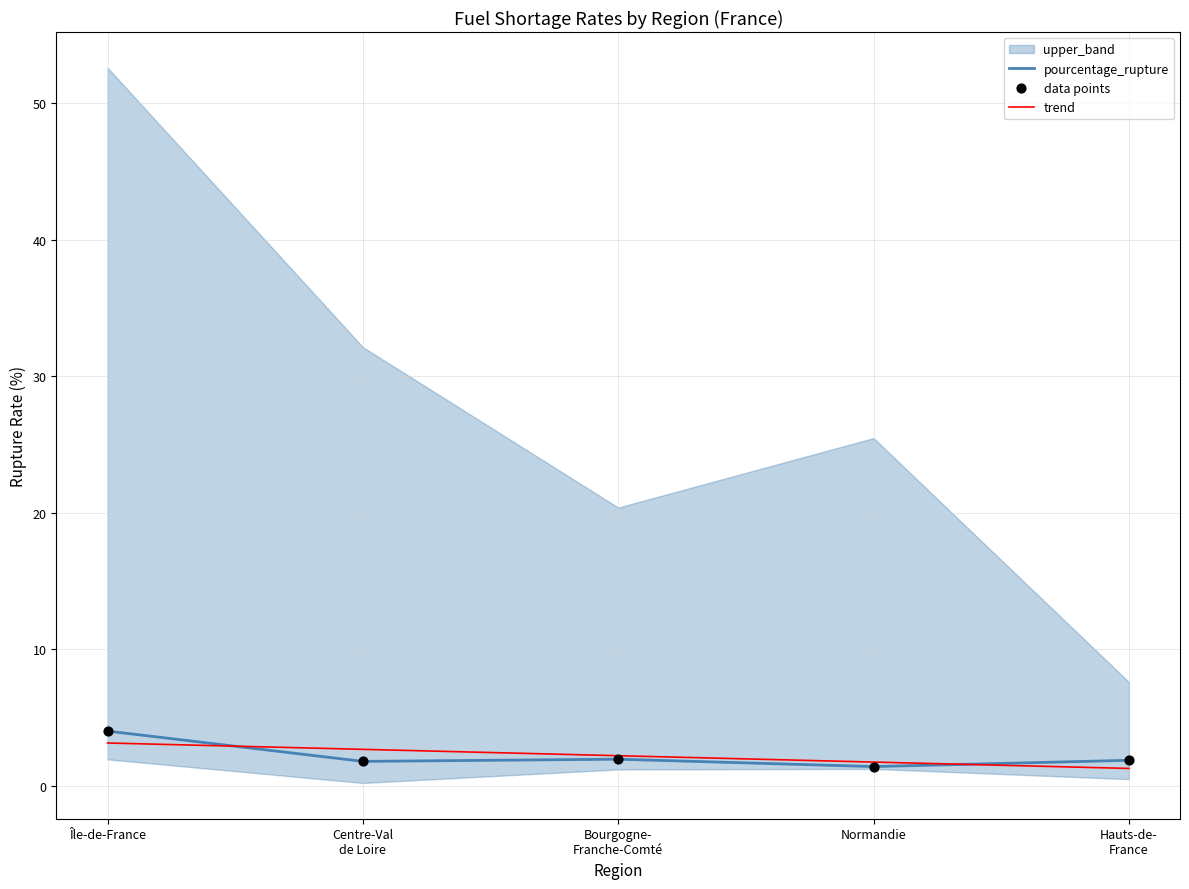

Which series contains the lowest Y value?

trend